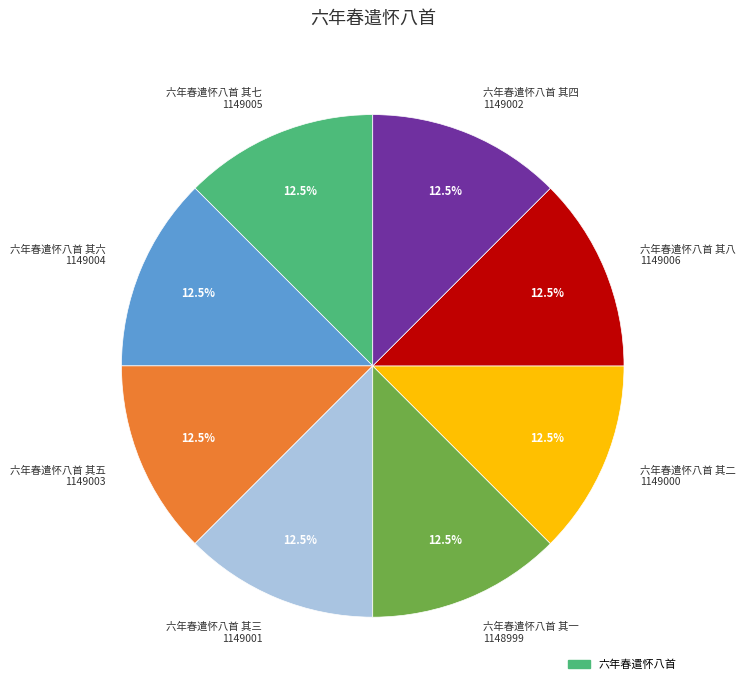

Is there a majority slice in this chart?

No